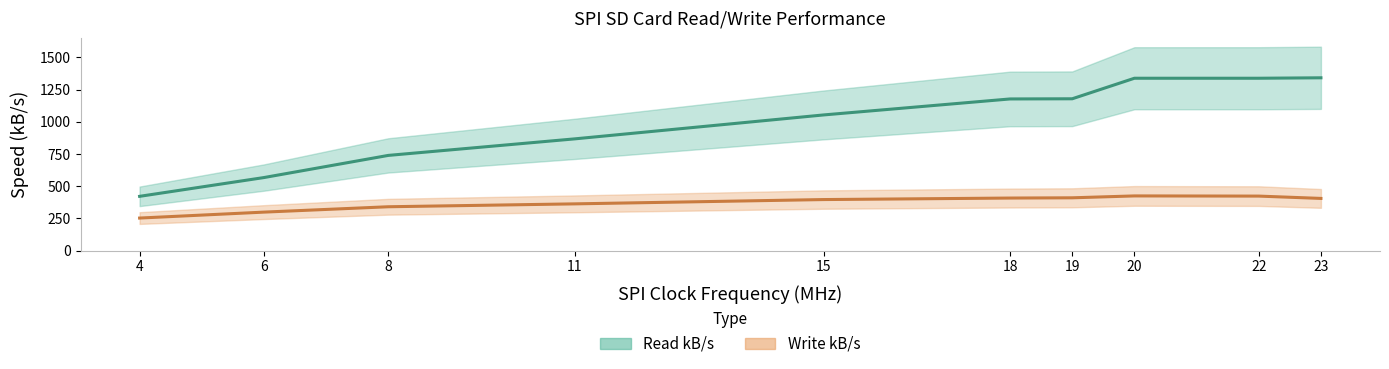

What is the approximate value of Write kB/s at 11?

363.1